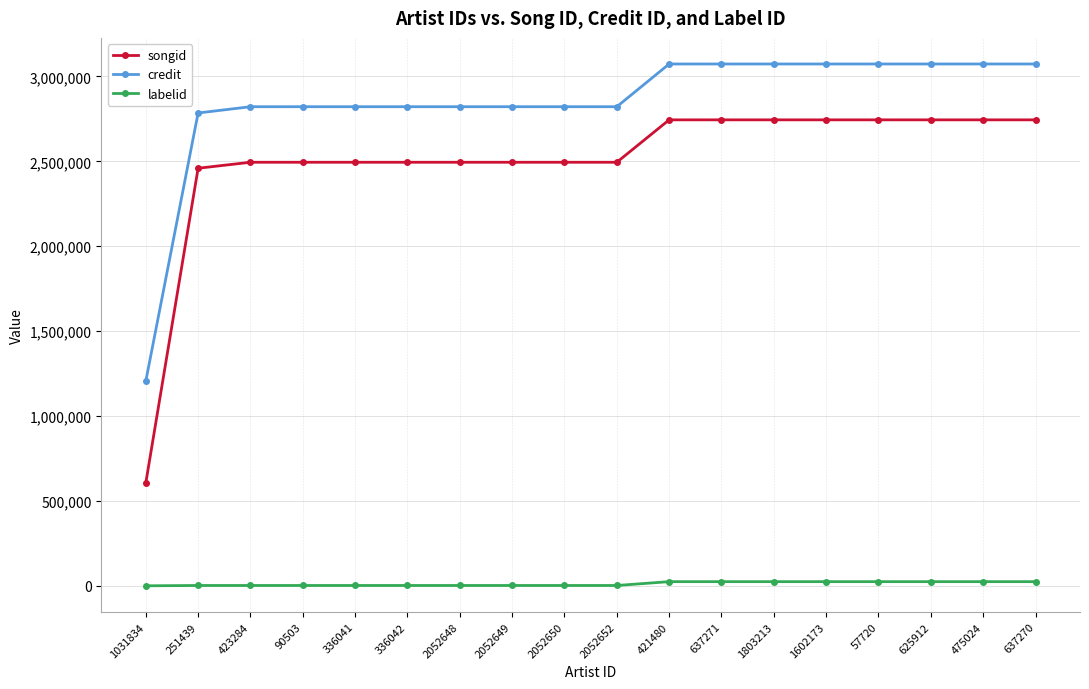

Which series has the widest spread of values?

songid